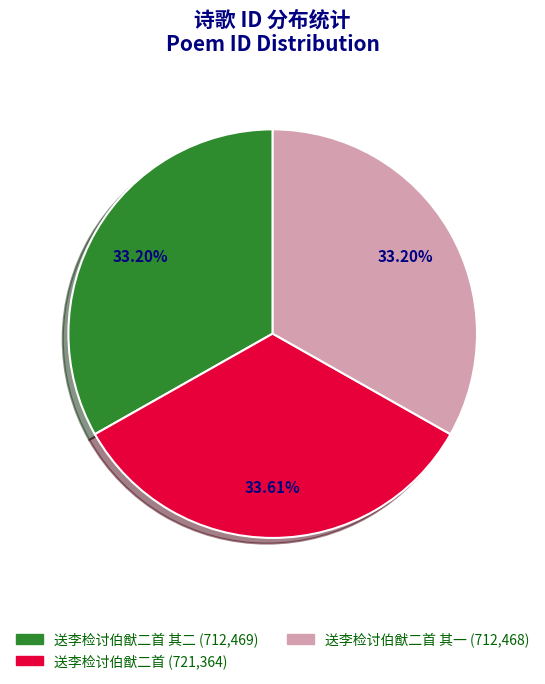

Is there a majority slice in this chart?

No